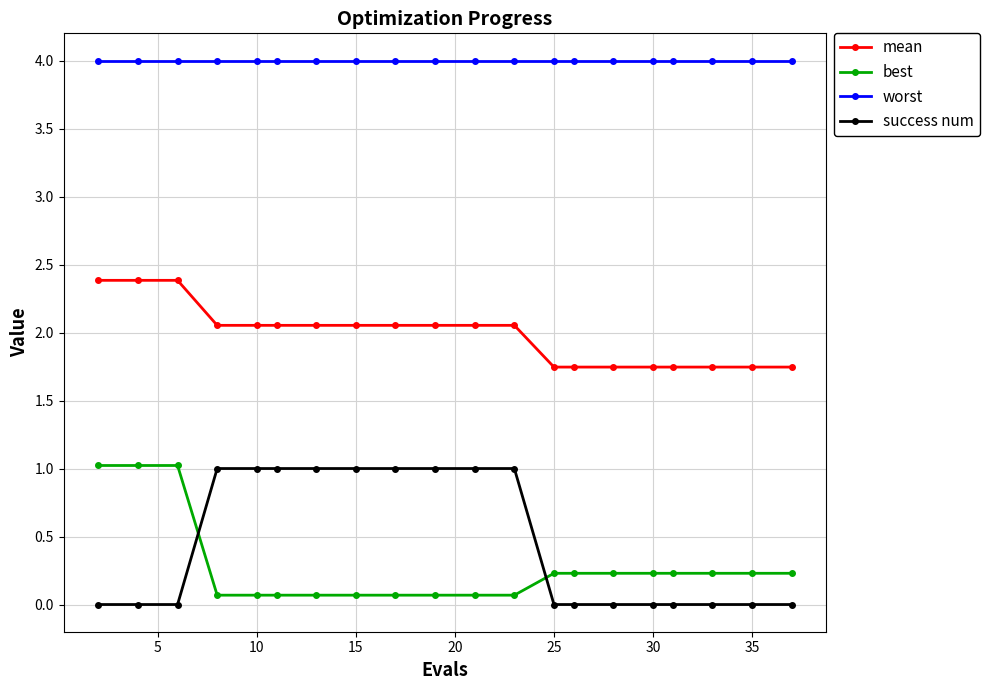

What is the value of the best point at the 14th from the left?

0.2